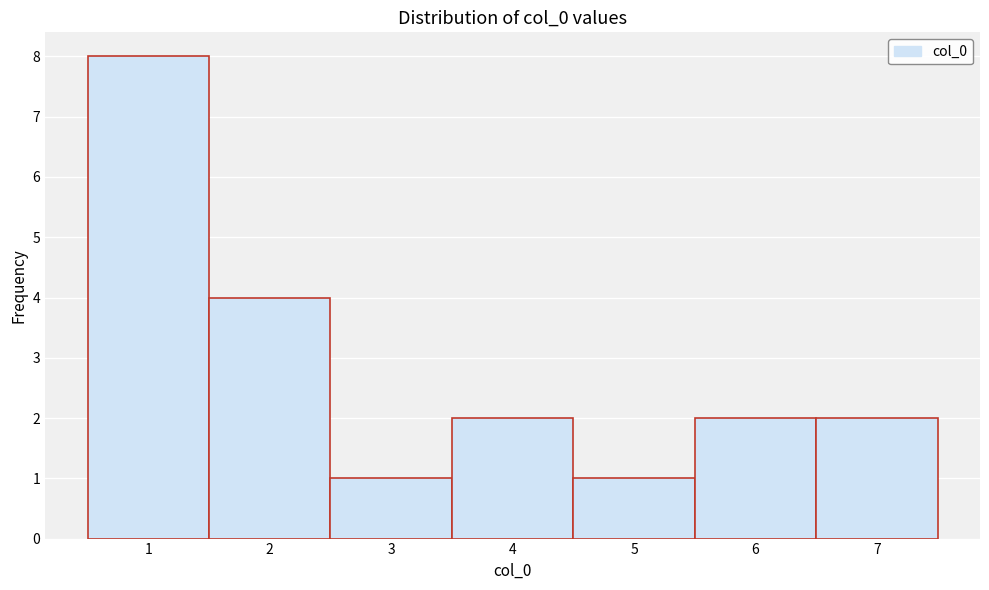

Over which range of the x-axis is the bar tallest?

0.5 to 1.5